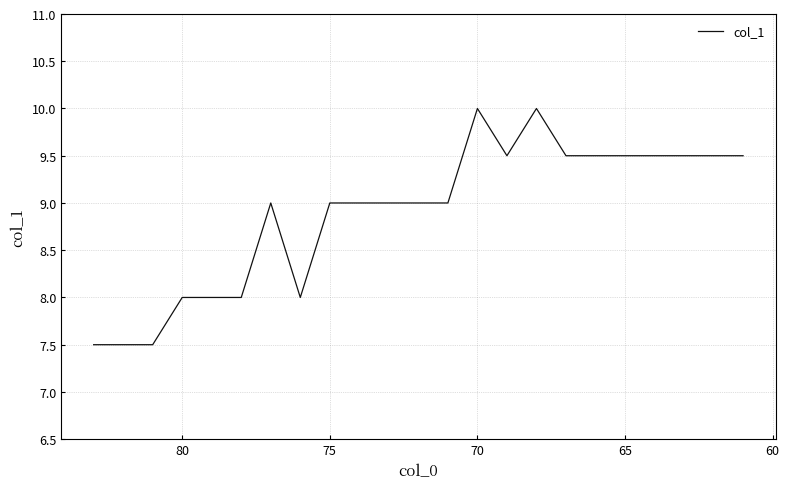

How many lines are shown in the chart?

1